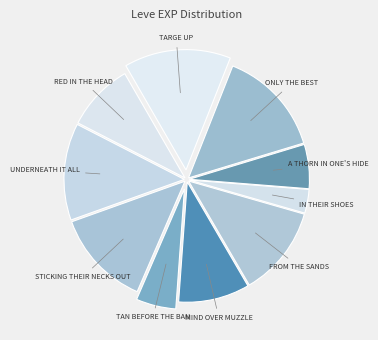

Does any single category account for the majority?

No